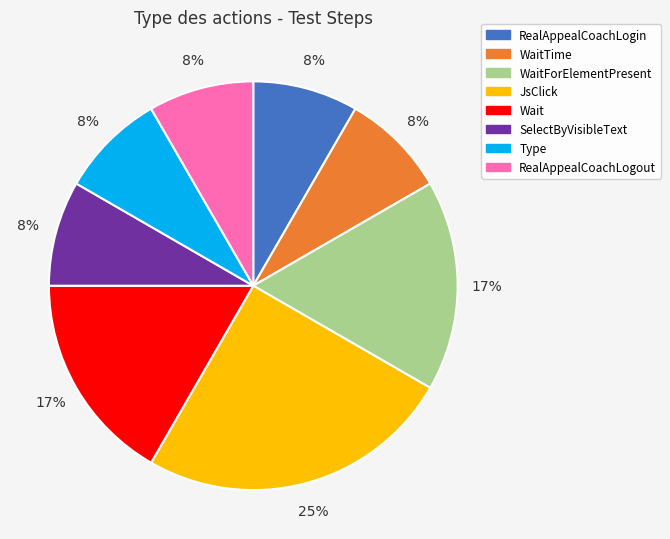

Does any single category account for the majority?

No